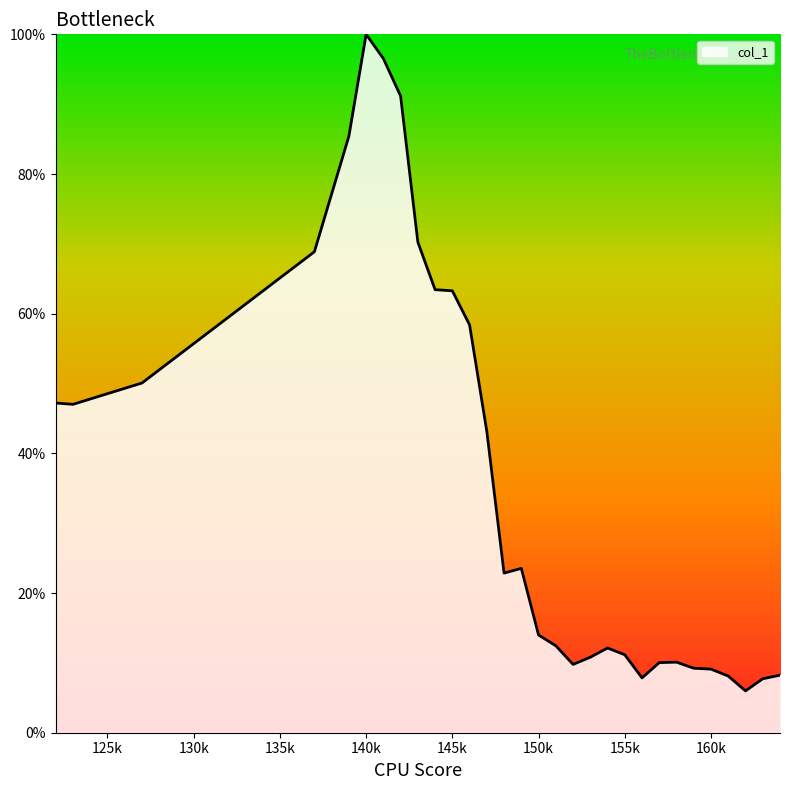

Is this an area chart (filled region under the line)?

Yes